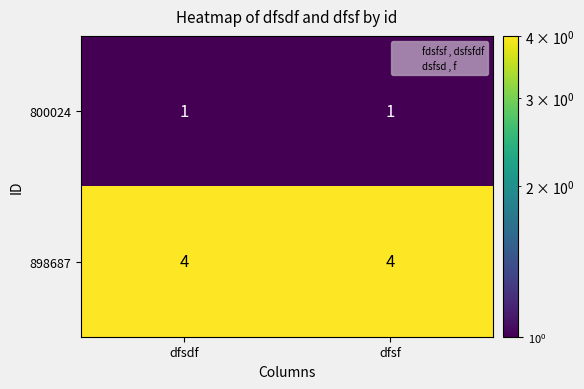

List the series in order of their overall mean, highest first.

898687, 800024